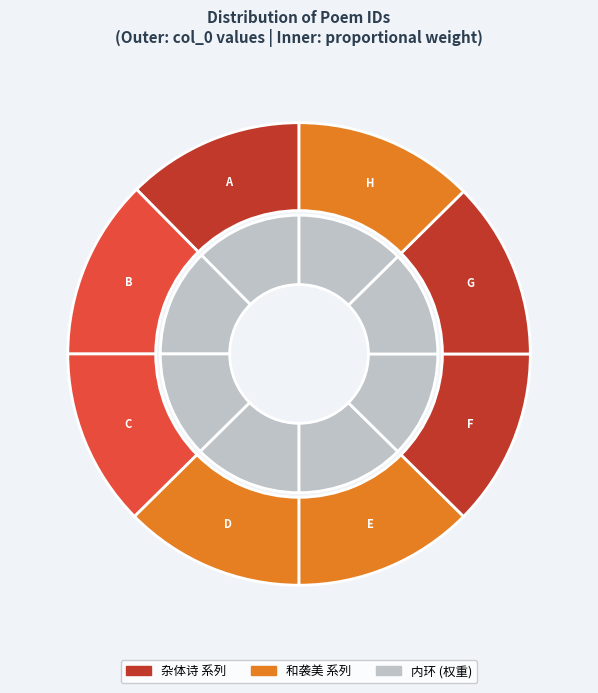

Does 和袭美怀鹿门县名离合二首 其一 account for over 50% of the chart?

No